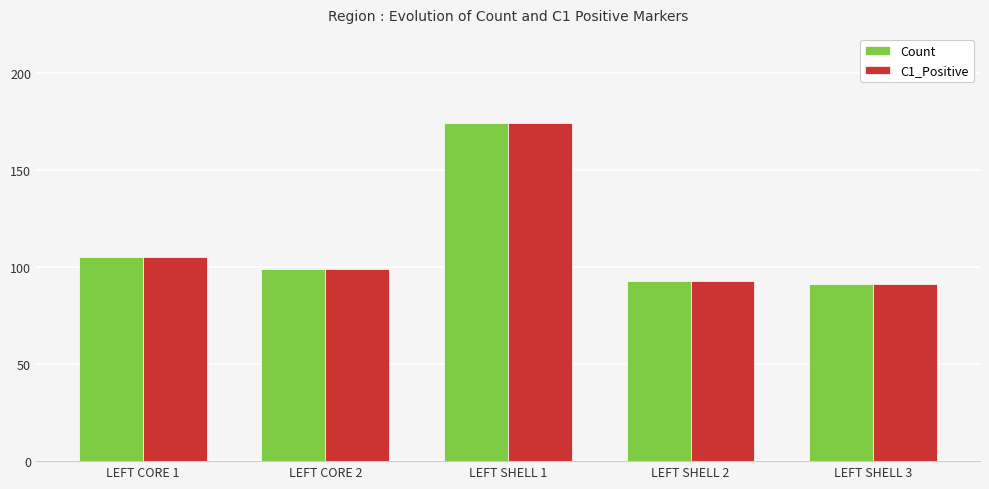

Read the C1_Positive value at LEFT SHELL 1.

174